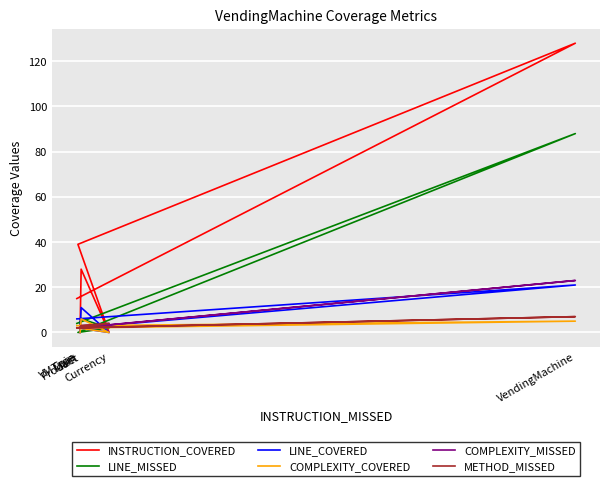

What is the difference between the maximum and second lowest values in the METHOD_MISSED series?

5